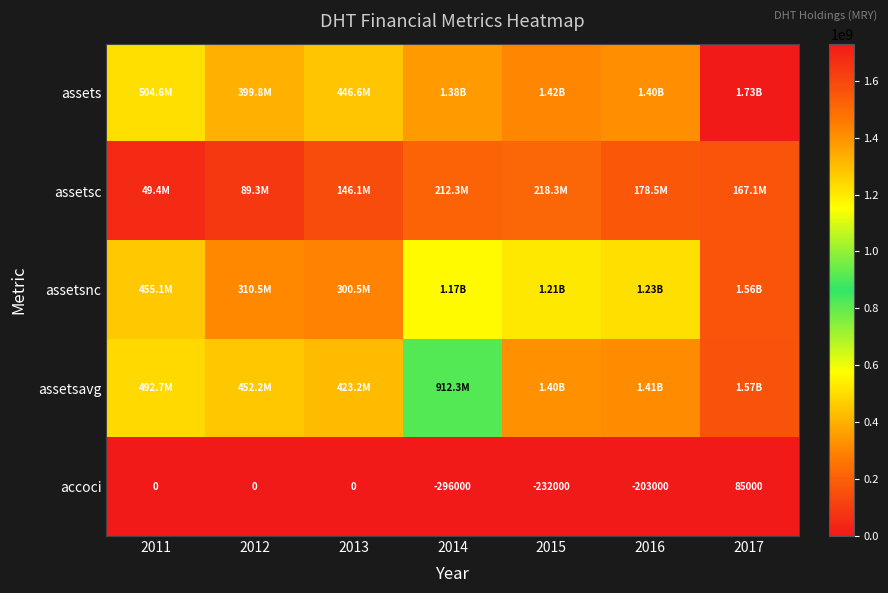

The accoci series shows 85000 at 2017. True or false?

True